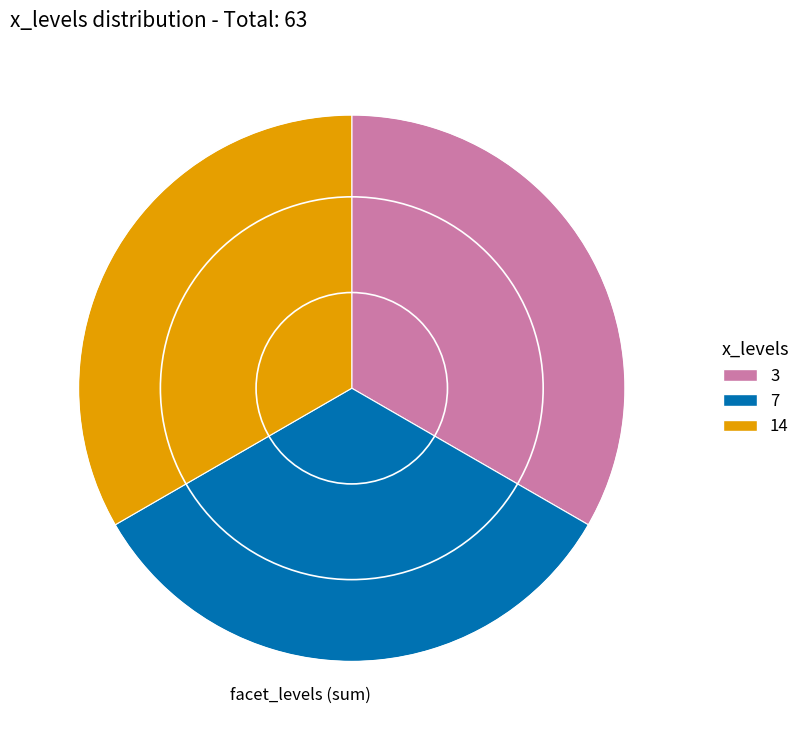

Is there a majority slice in this chart?

No